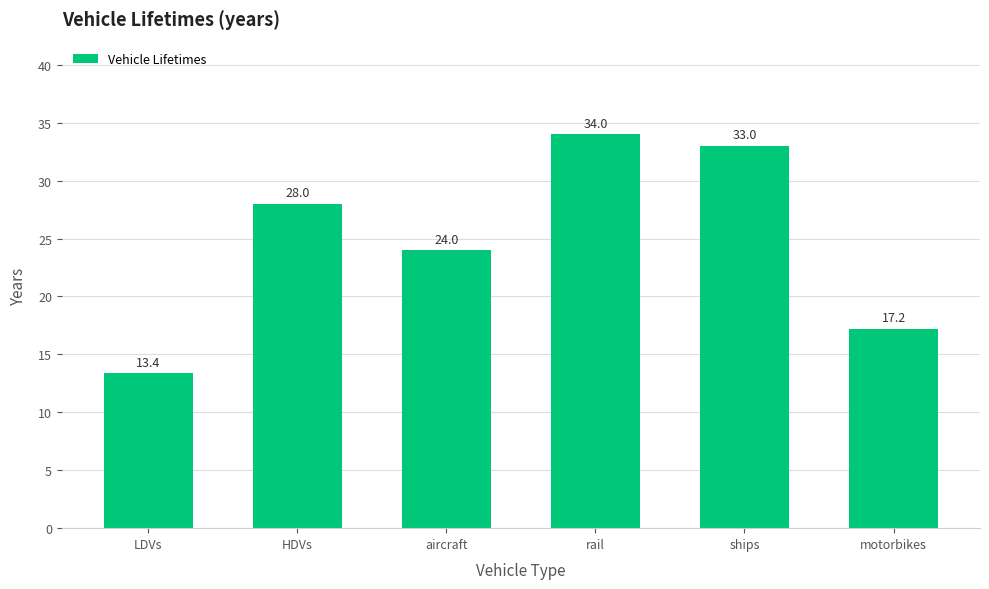

What position from the right is motorbikes?

1